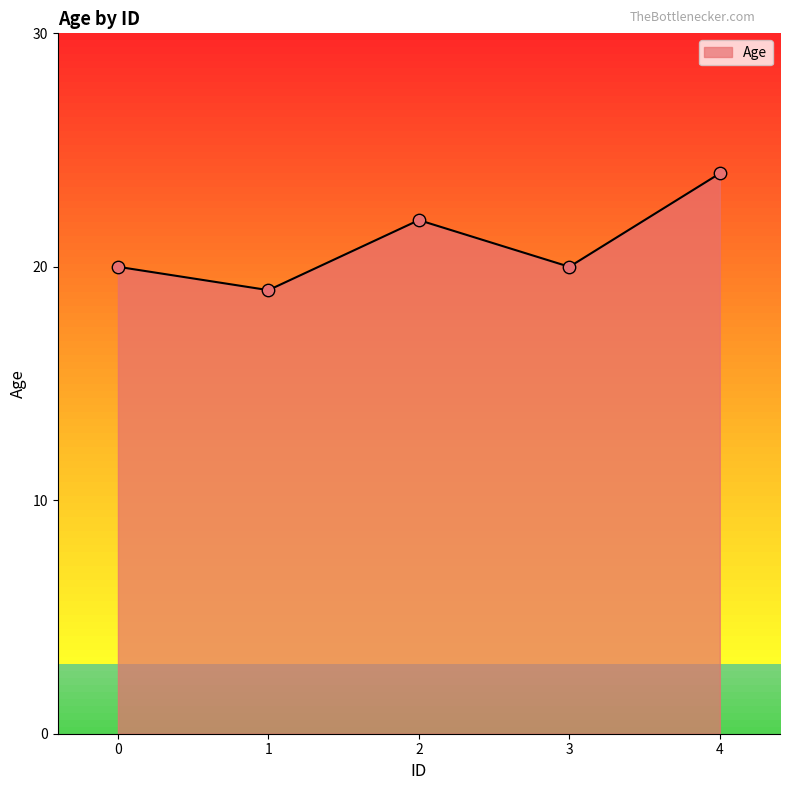

What is the ratio of the value at 3 to the value at 1?

1.1